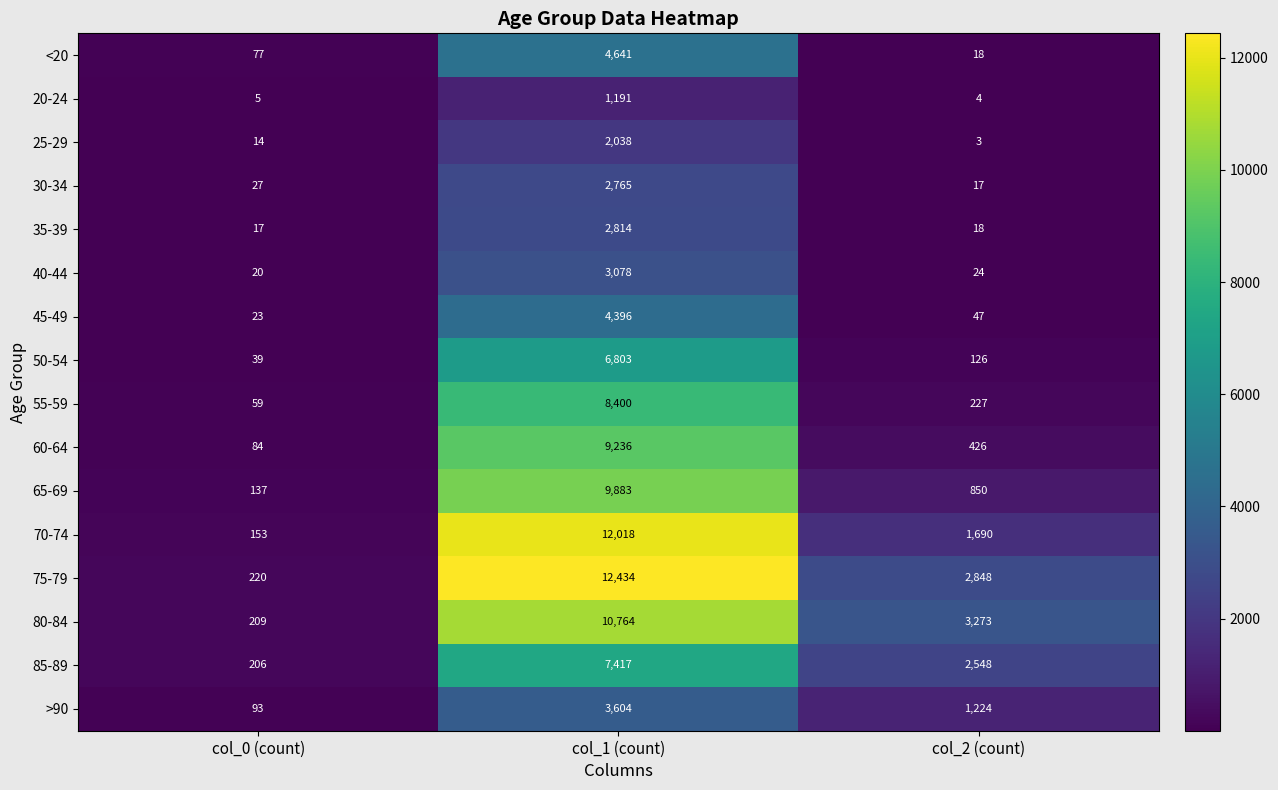

Rank the series by their maximum value, from highest to lowest.

75-79, 70-74, 80-84, 65-69, 60-64, 55-59, 85-89, 50-54, <20, 45-49, >90, 40-44, 35-39, 30-34, 25-29, 20-24